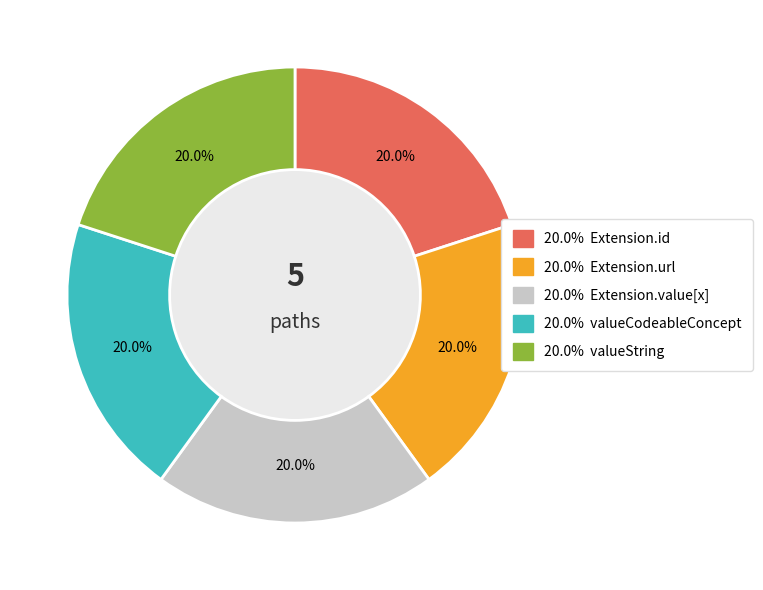

To the nearest percent, what is the average slice percentage?

20%